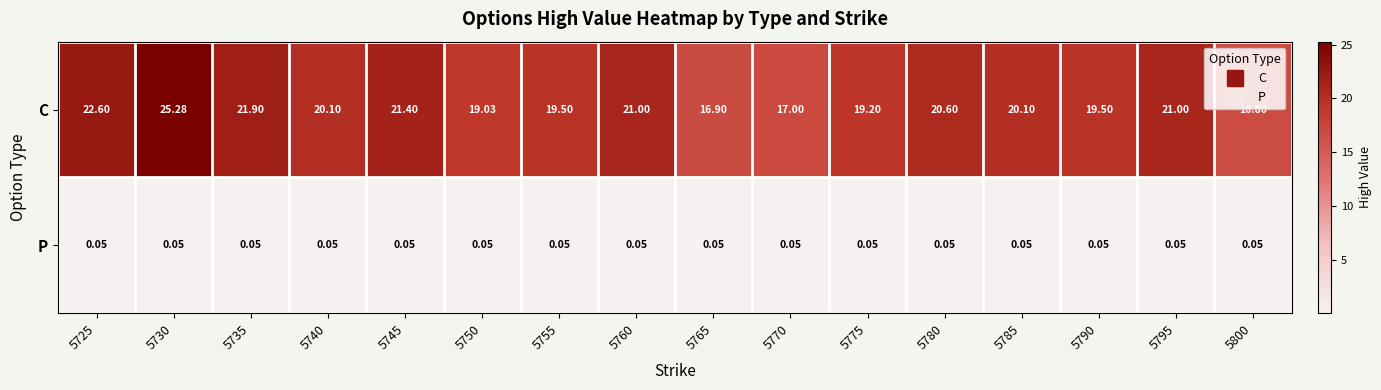

Which series changed the most between 5770 and 5795?

C